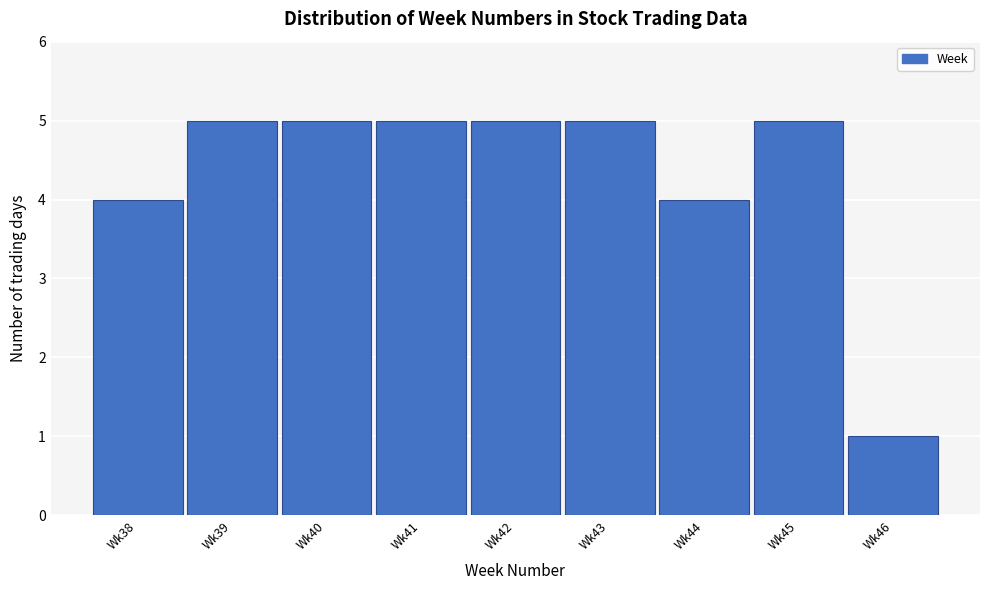

Reading left to right, list all the values displayed in this chart.

Wk38=4	Wk39=5	Wk40=5	Wk41=5	Wk42=5	Wk43=5	Wk44=4	Wk45=5	Wk46=1